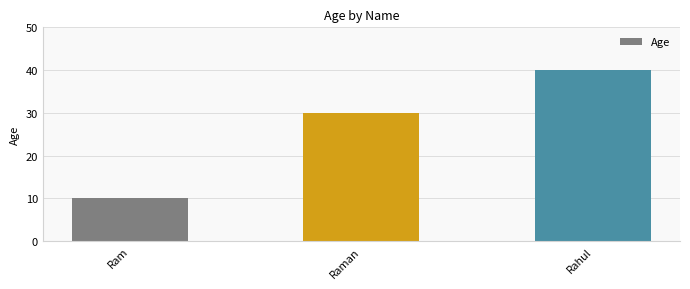

What is the ratio of the value at Rahul to the value at Ram?

4.0